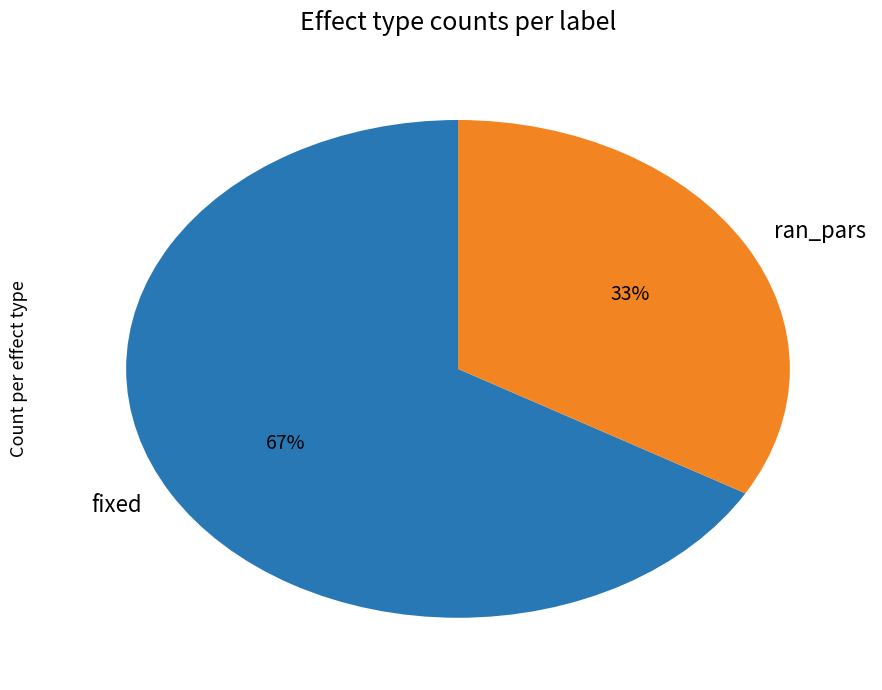

True or false: fixed accounts for 77% of the total.

False